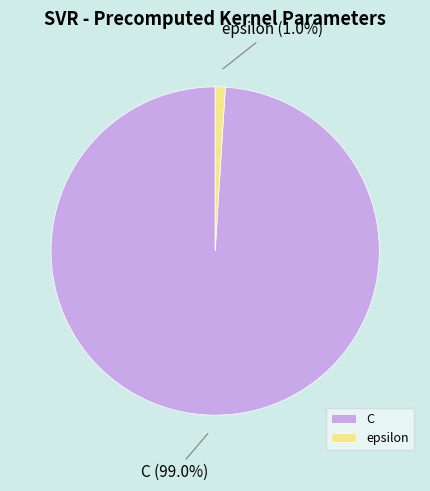

Combined, do epsilon and C account for over 50%?

Yes